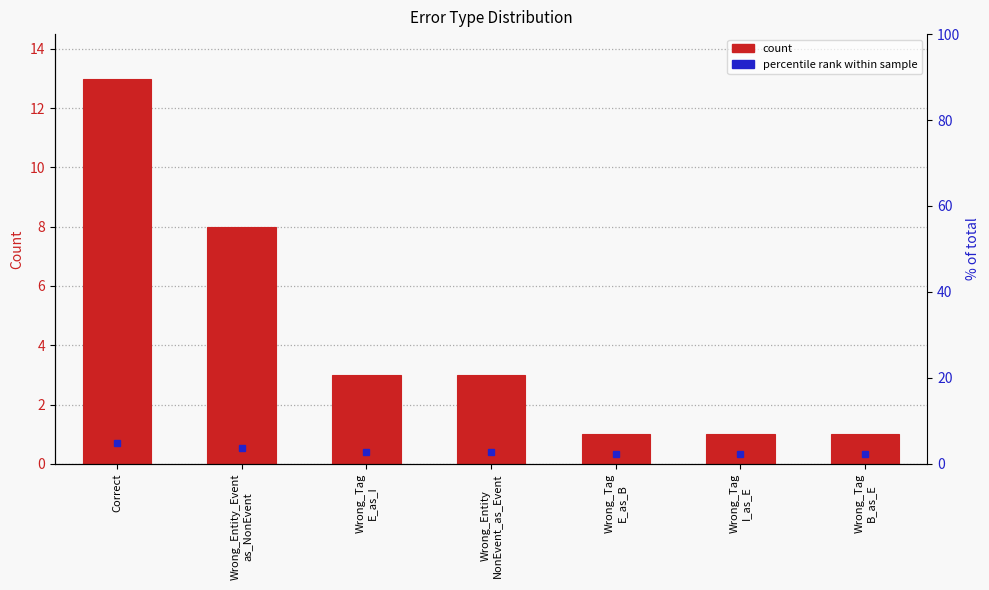

The chart shows a value of 1 at Wrong_Tag
E_as_I. True or false?

False